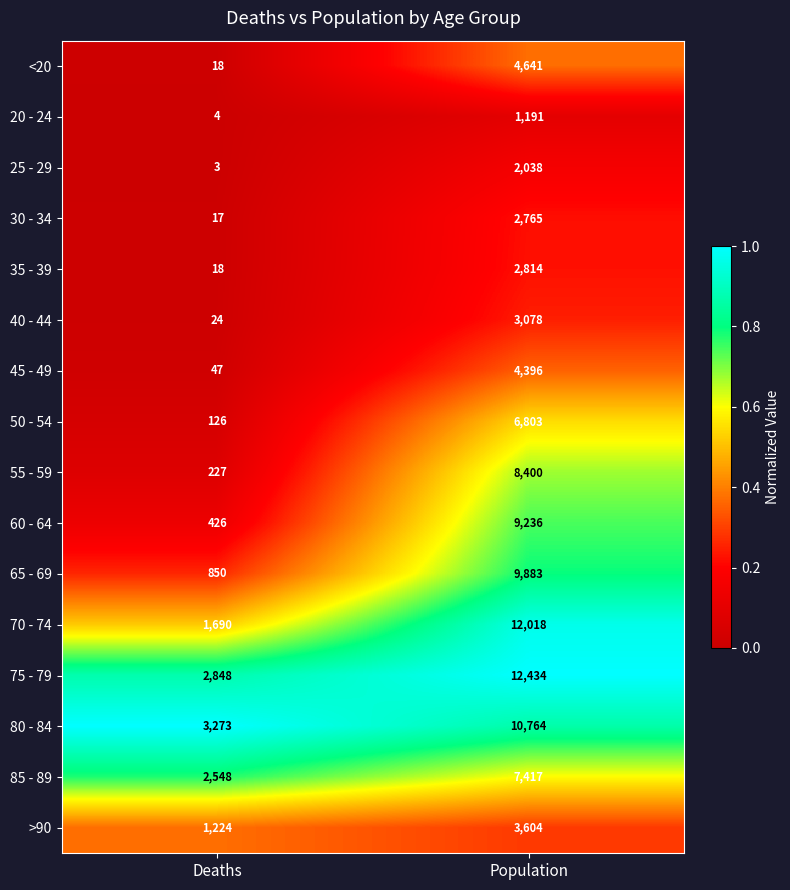

What is the difference between the 30 - 34 values at Deaths and Population?

2748